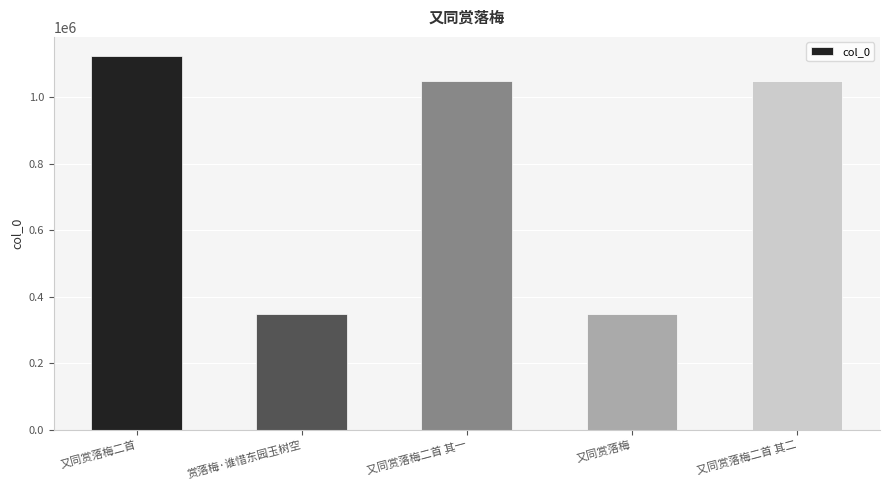

What is the difference between the values at 赏落梅·谁惜东园玉树空 and 又同赏落梅二首 其一?

701996